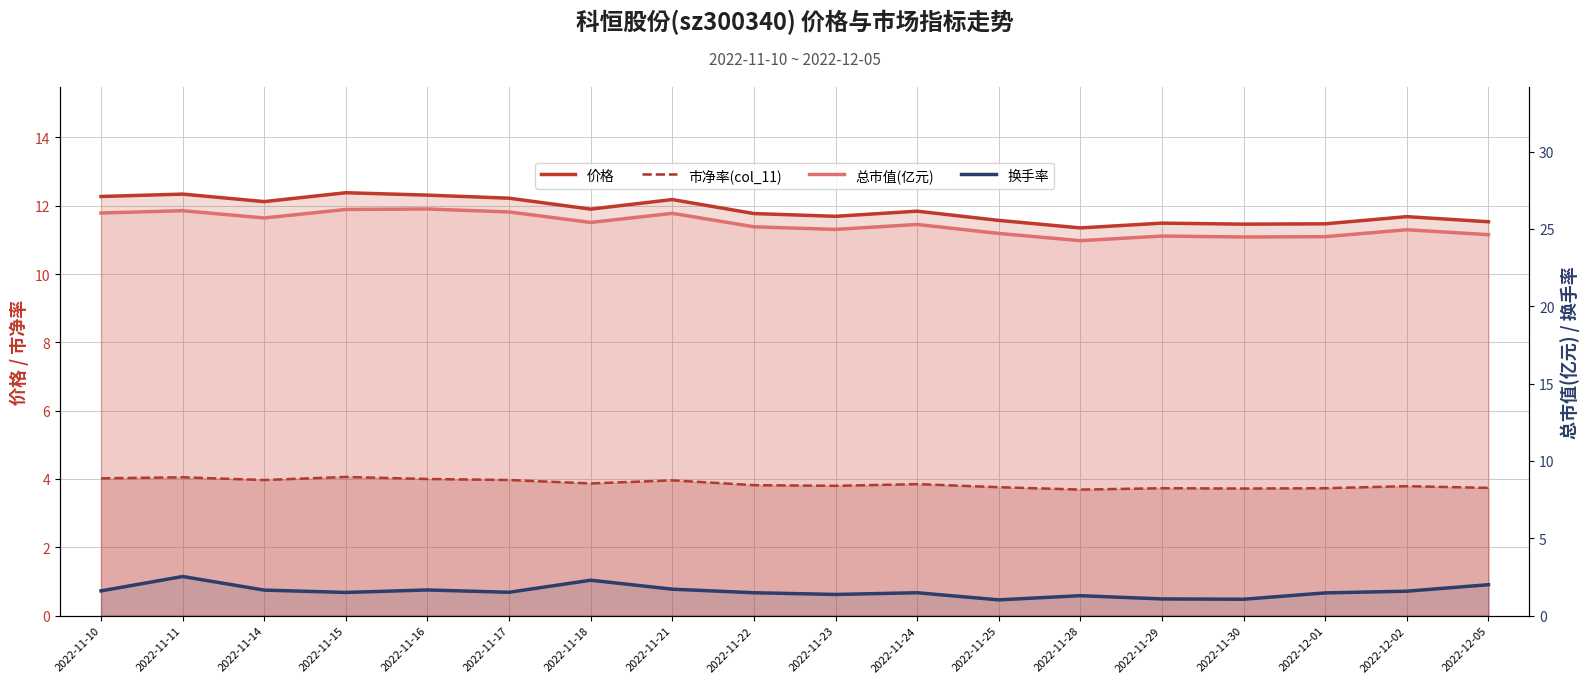

What is the greatest value displayed?

26.3